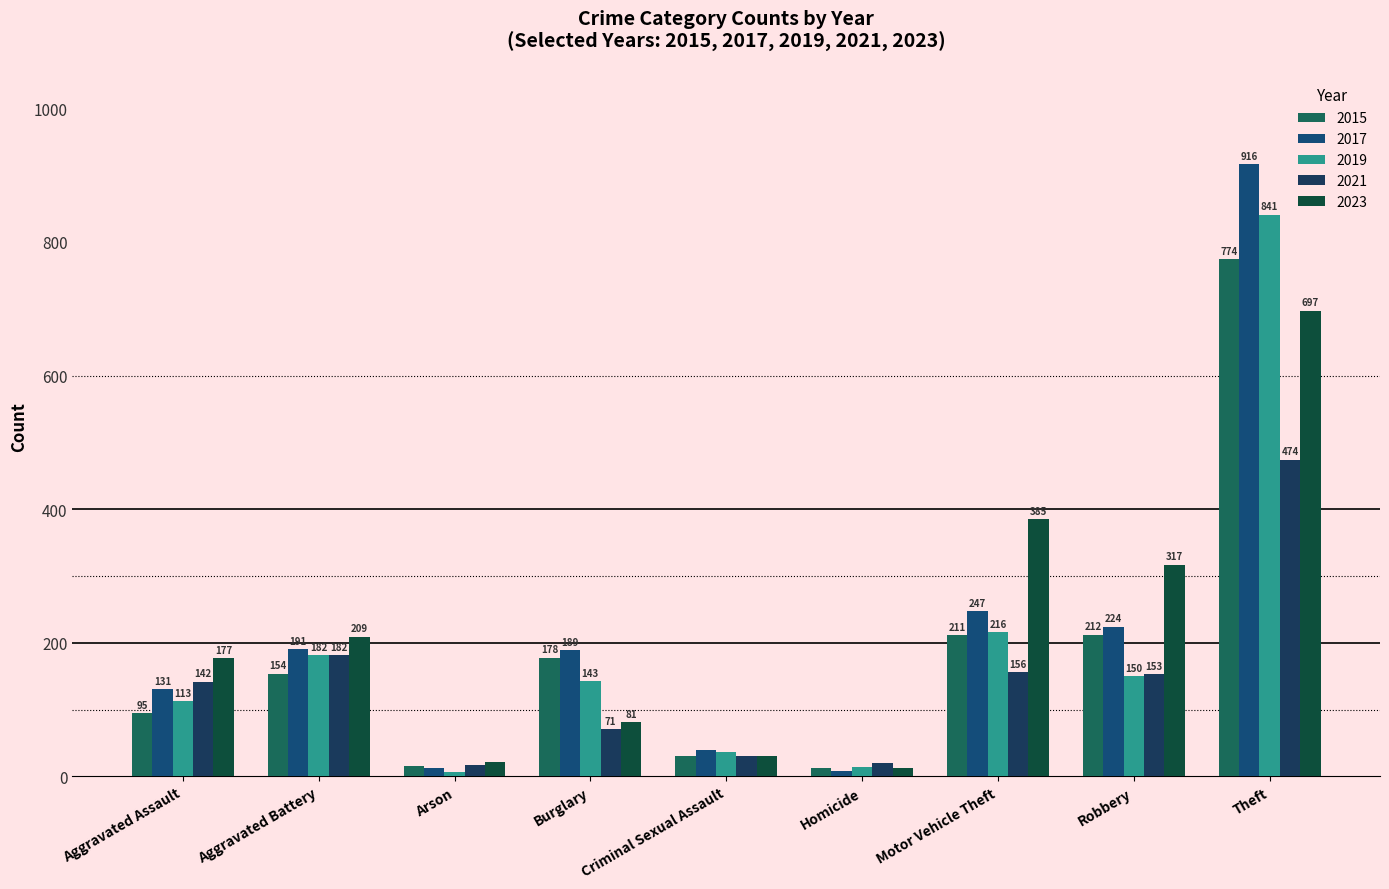

At which label does 2015 reach its peak?

Theft